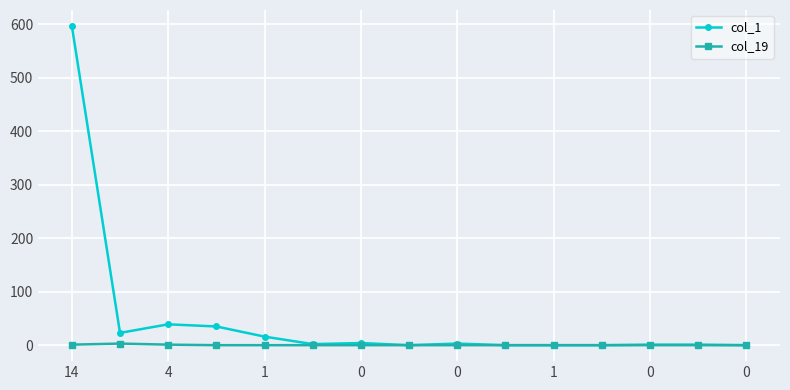

Which series has the widest spread of values?

col_1